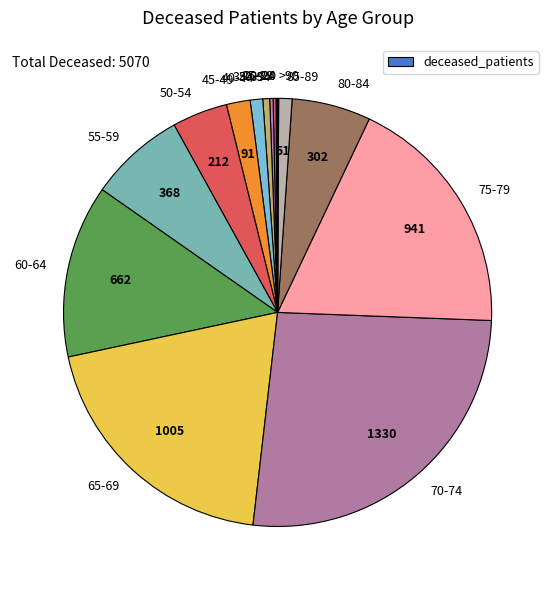

Combined, do 85-89 and 50-54 account for over 50%?

No